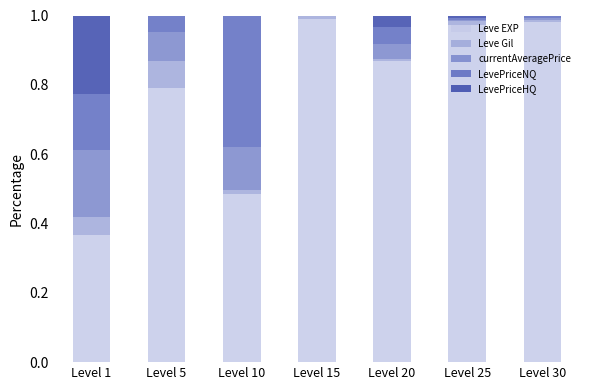

Is it true that Leve EXP equals 1.3 at Level 20?

False